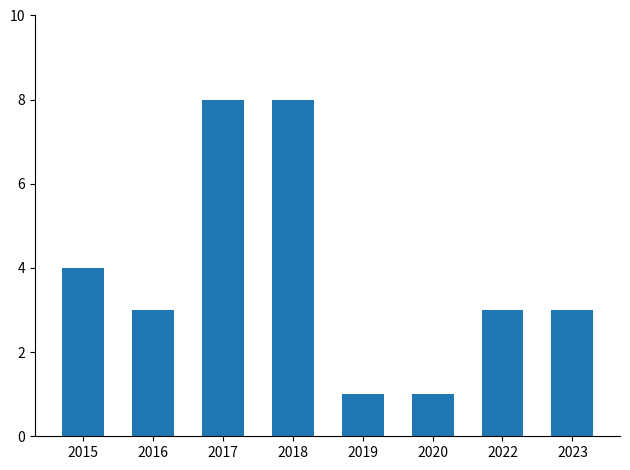

What is the difference between the values at 2020 and 2022?

2